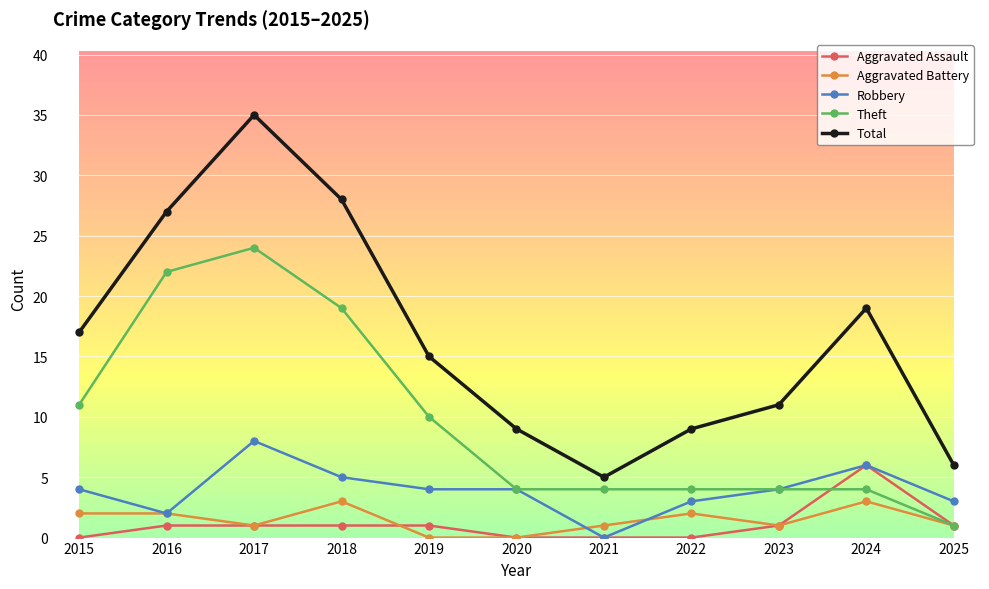

What is the average value of the Theft series?

10